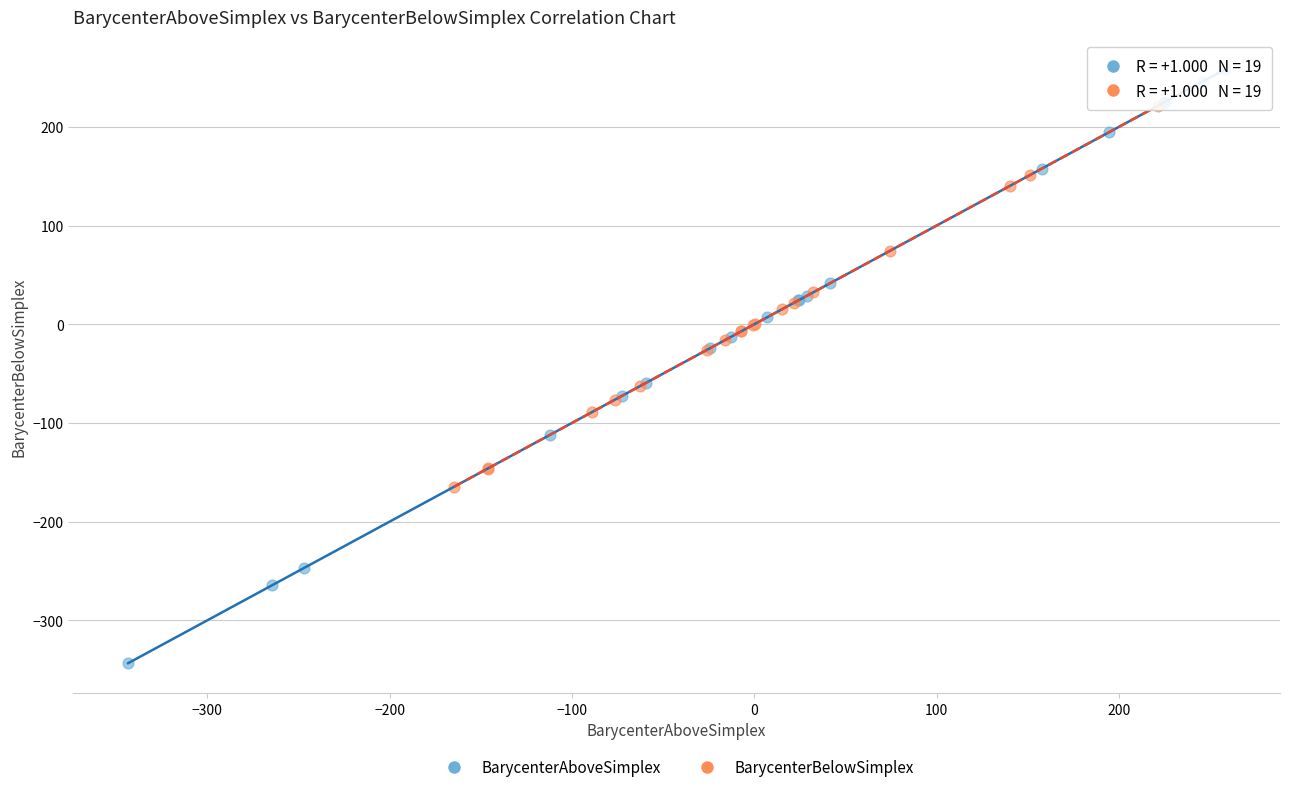

Which series reaches the minimum Y coordinate?

BarycenterAboveSimplex